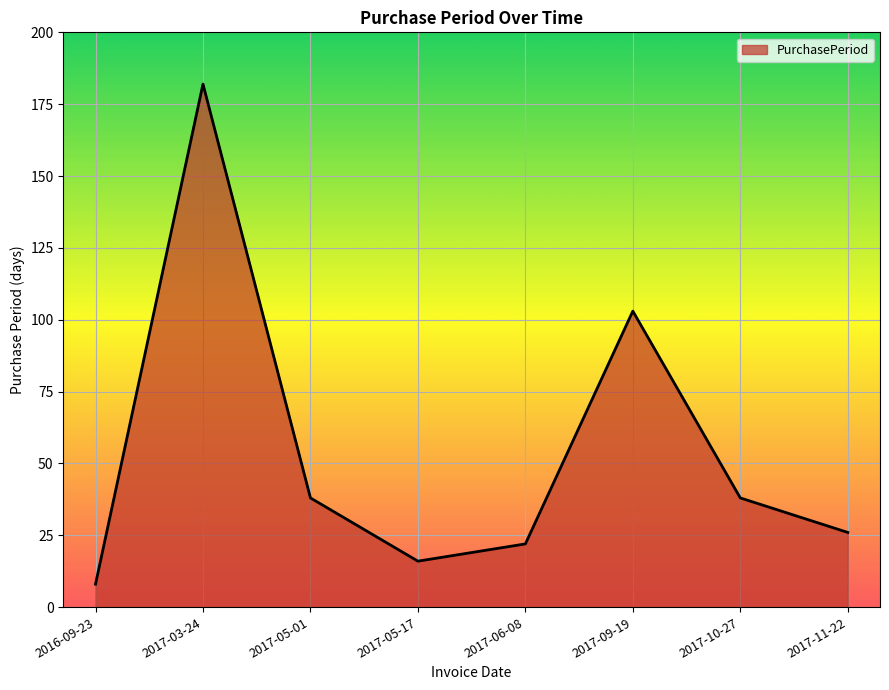

What is the difference between the maximum and second lowest values?

166